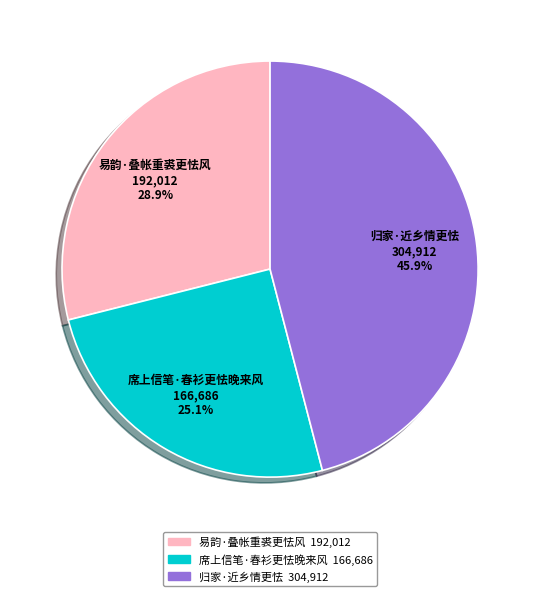

To the nearest percent, what portion does 归家·近乡情更怯 represent?

46%